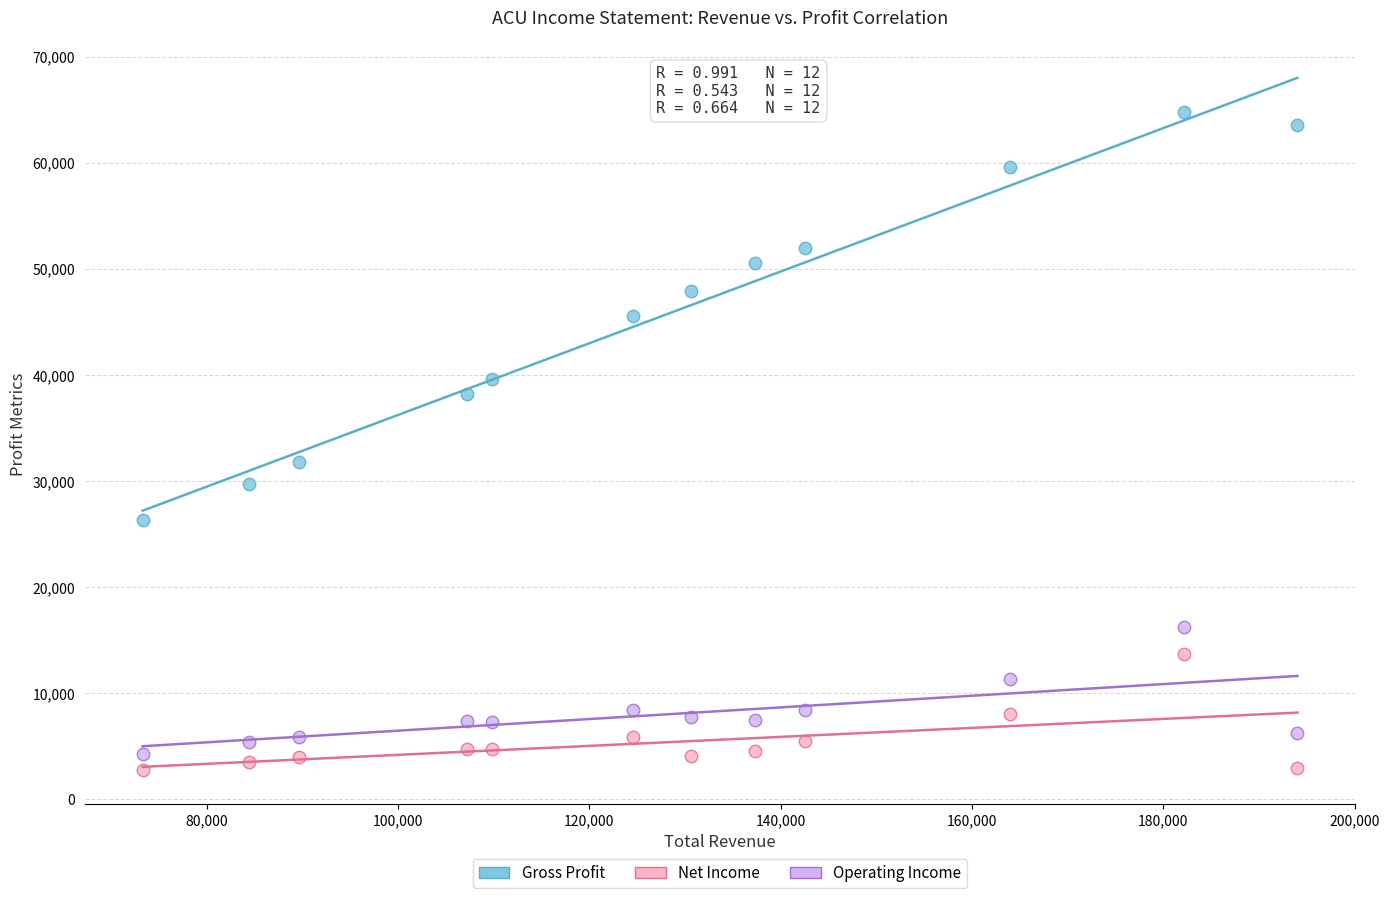

Across all series, what Y value is closest to 33800?

31800